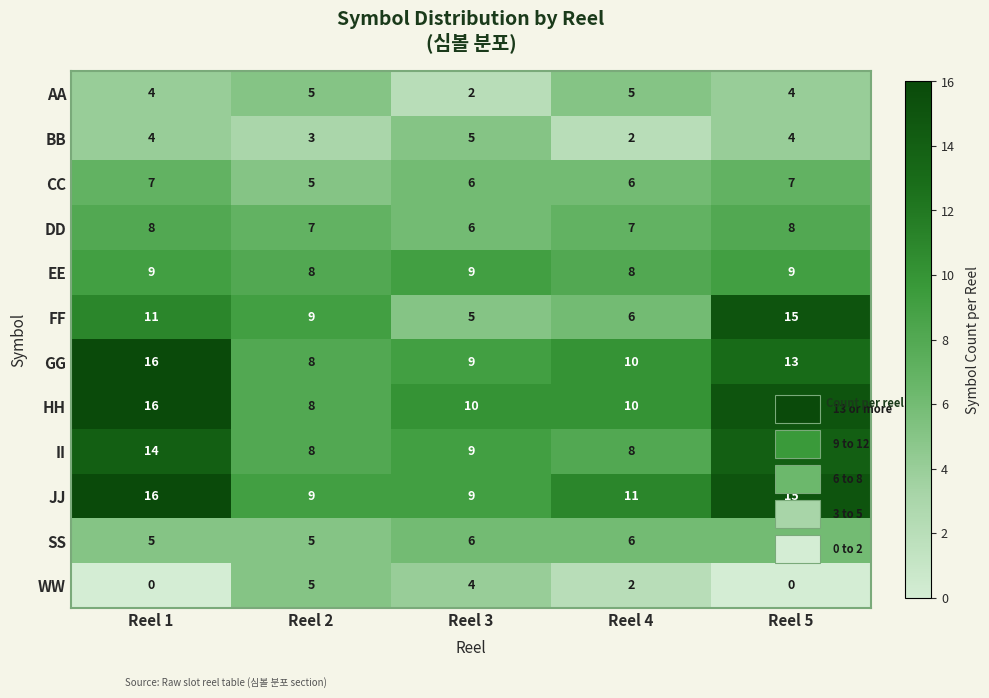

What value does the EE series have at Reel 2?

8